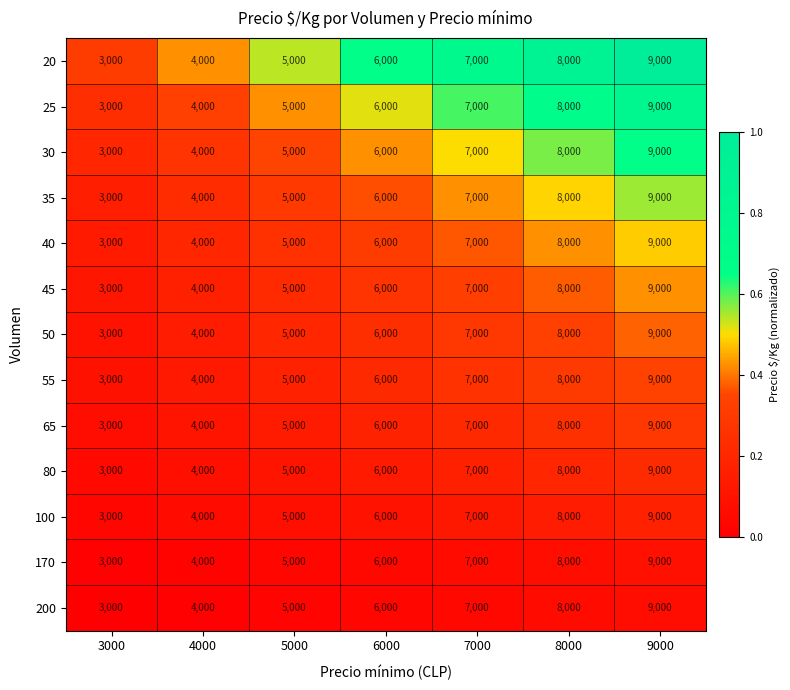

True or false: 45 has a value of 3283 at 8000.

False